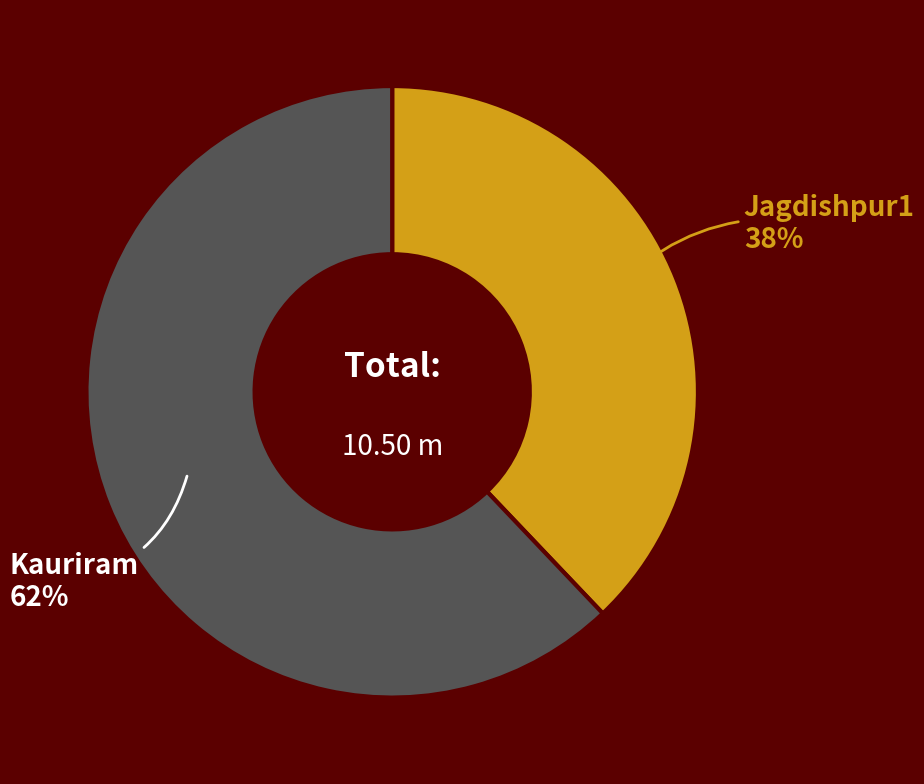

To the nearest percent, what is the average slice percentage?

50%